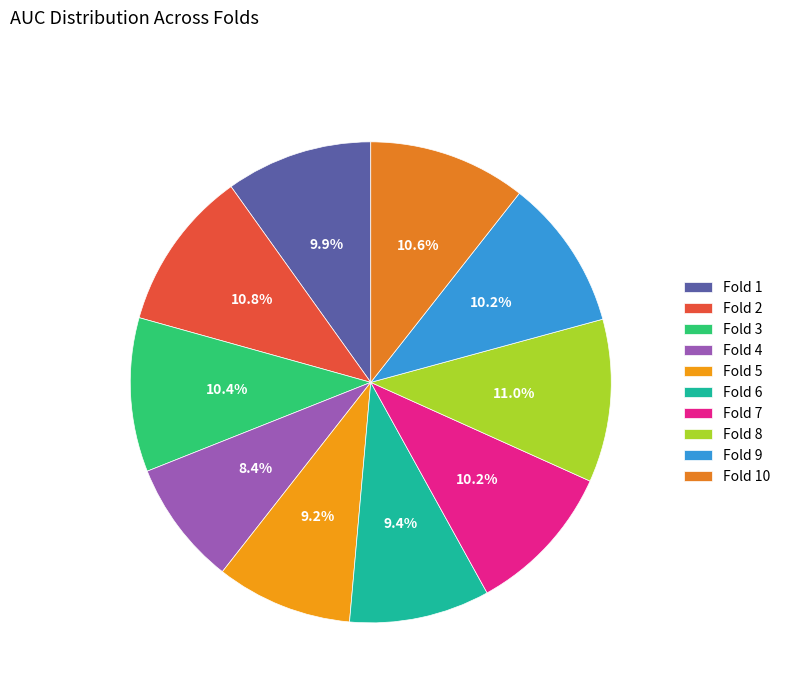

To the nearest percent, what is the combined percentage of Fold 10 and Fold 9?

21%